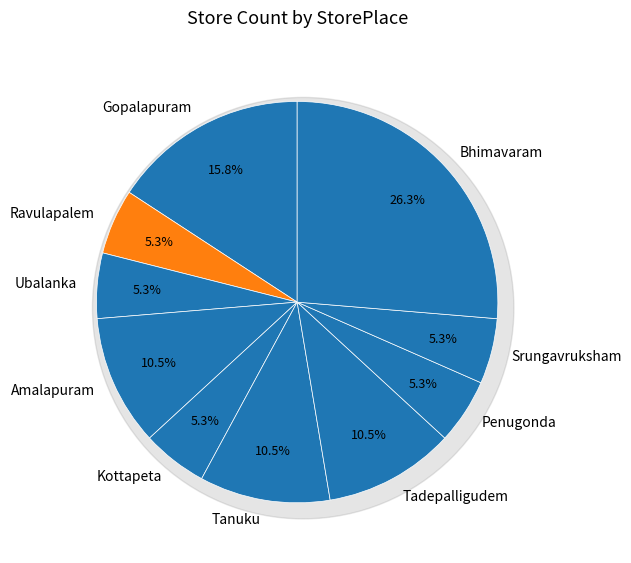

What percentage is NOT represented by Kottapeta?

94.7%